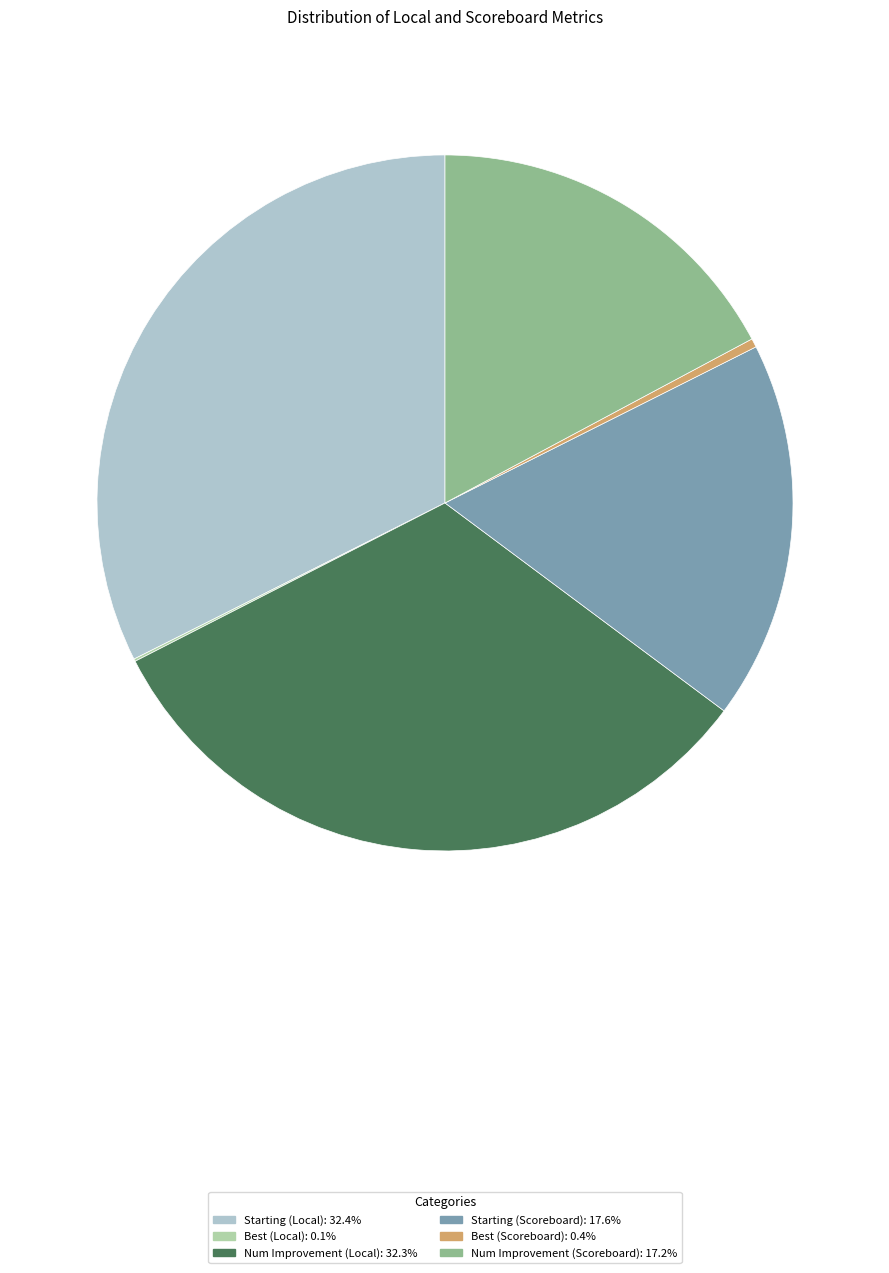

Is the sum of Best (Scoreboard) and Num Improvement (Scoreboard) greater than half?

No